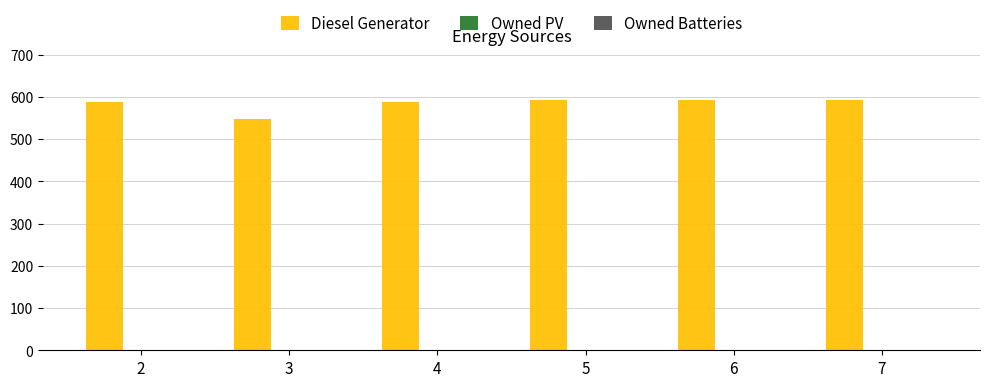

What is the minimum value shown in the chart?

548